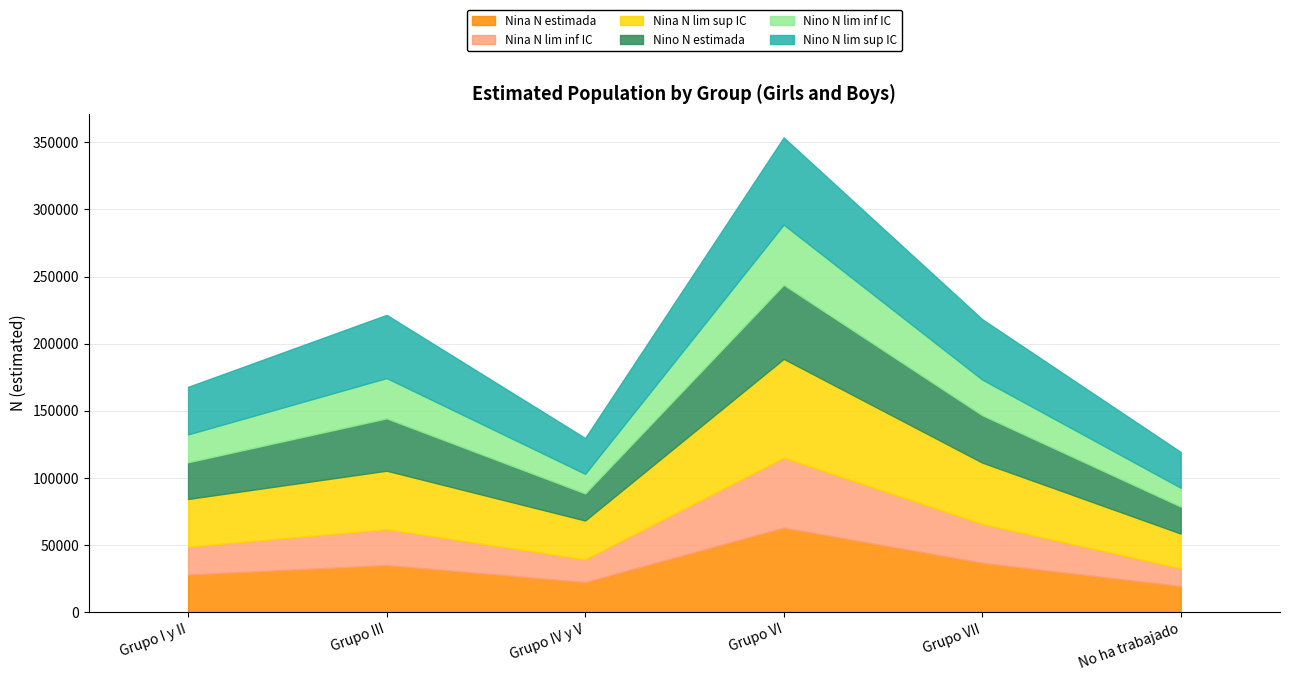

Which category has the lowest value in the Nino N lim inf IC series?

No ha trabajado